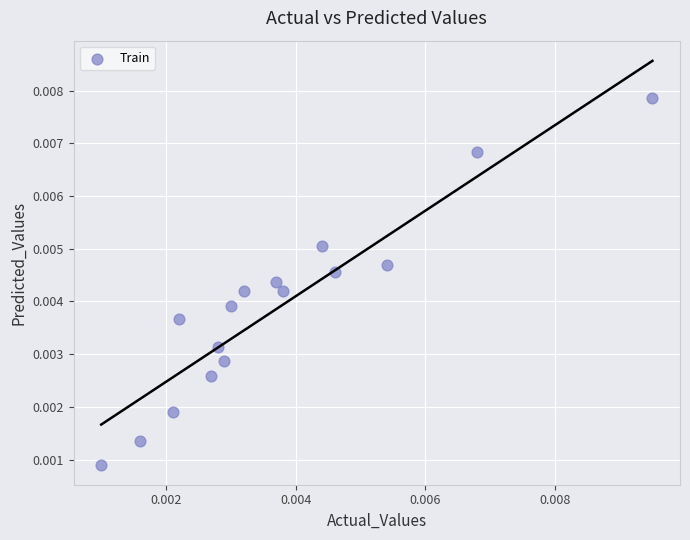

Count the number of points in this scatter plot.

16